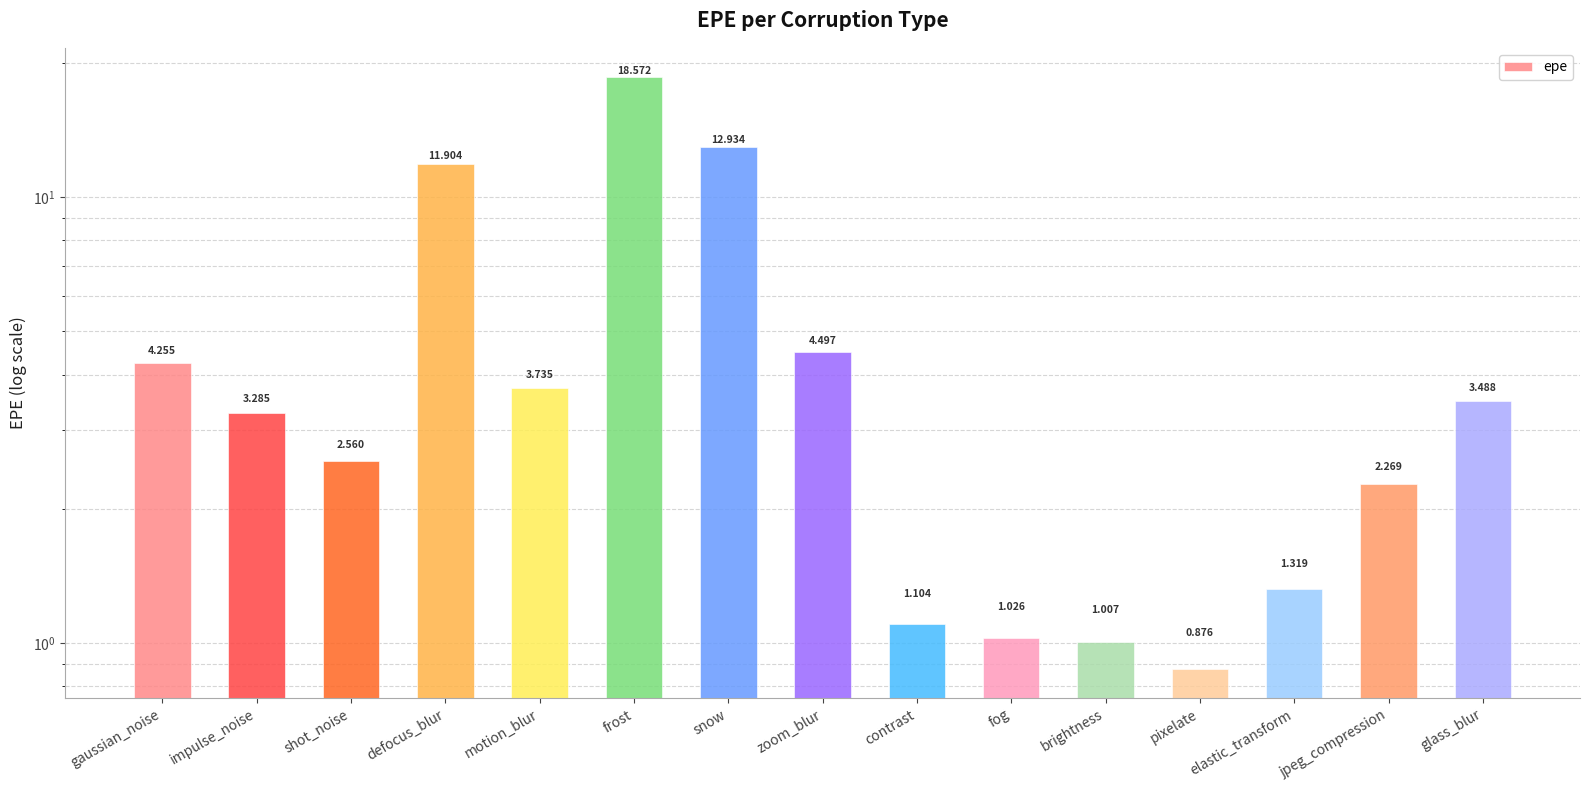

Reading left to right, transcribe all the data shown in this chart.

4.3	3.3	2.6	11.9	3.7	18.6	12.9	4.5	1.1	1.0	1.0	0.9	1.3	2.3	3.5